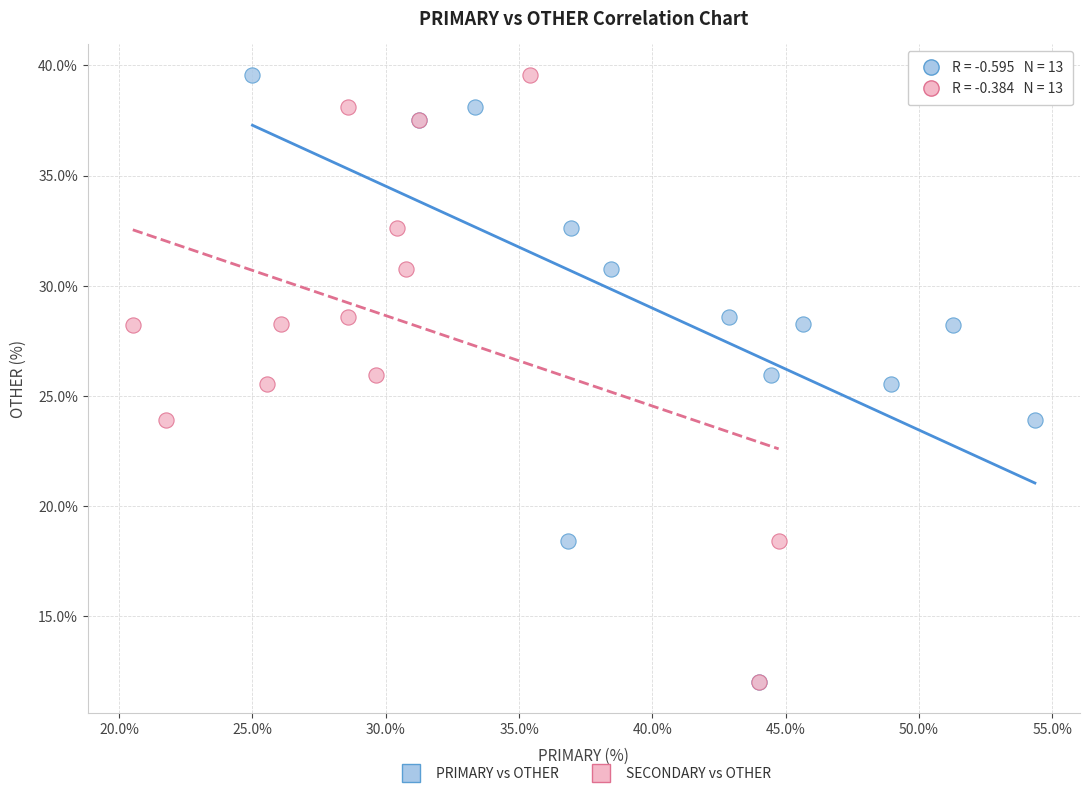

What are all the series names shown in the legend?

PRIMARY vs OTHER, SECONDARY vs OTHER